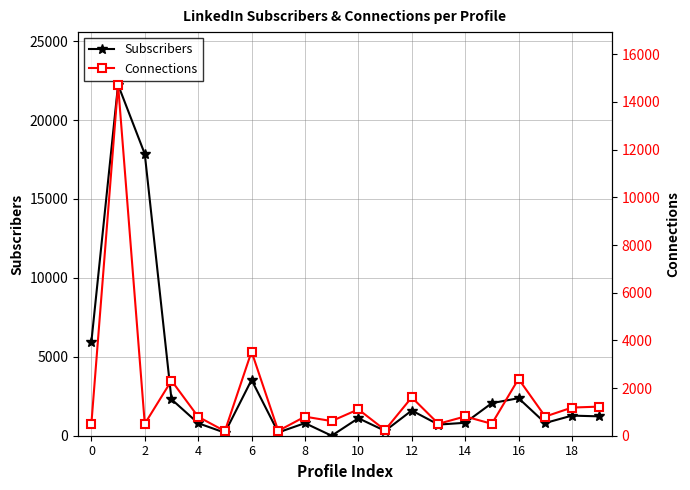

What is the maximum value for Subscribers?

22239